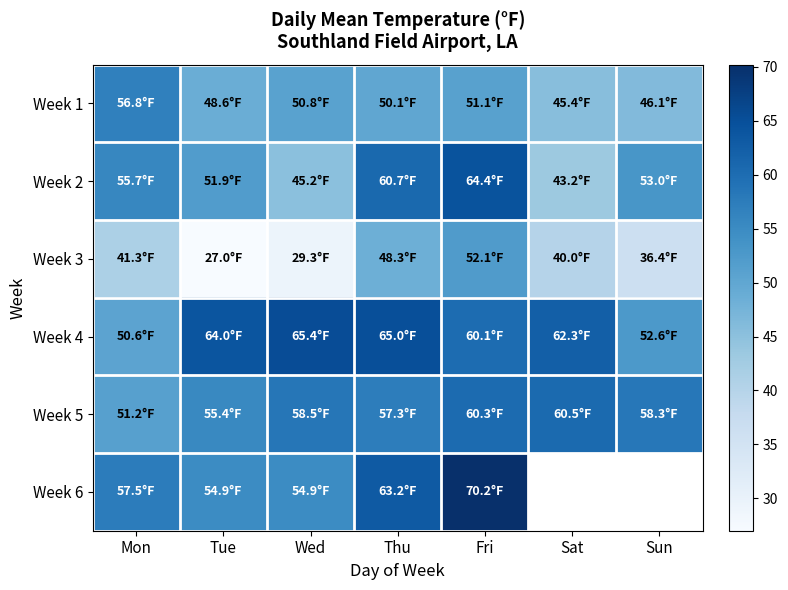

What is the sum of the Week 1 values at Sun and Tue?

94.7